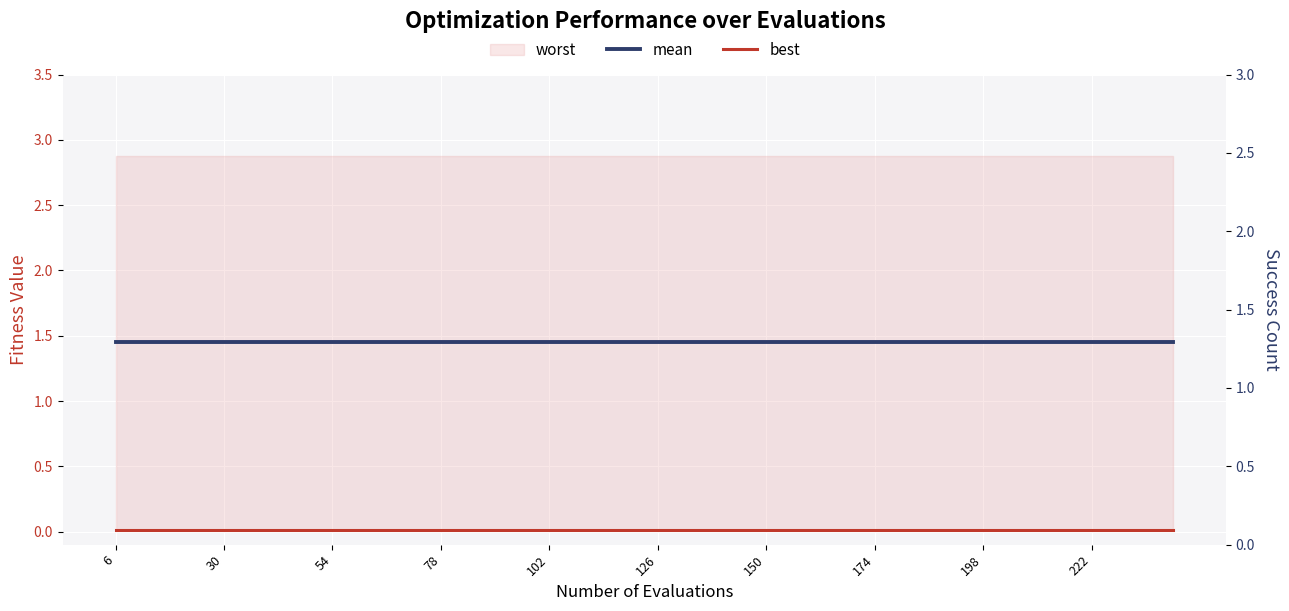

True or false: mean and best cross at least once.

False